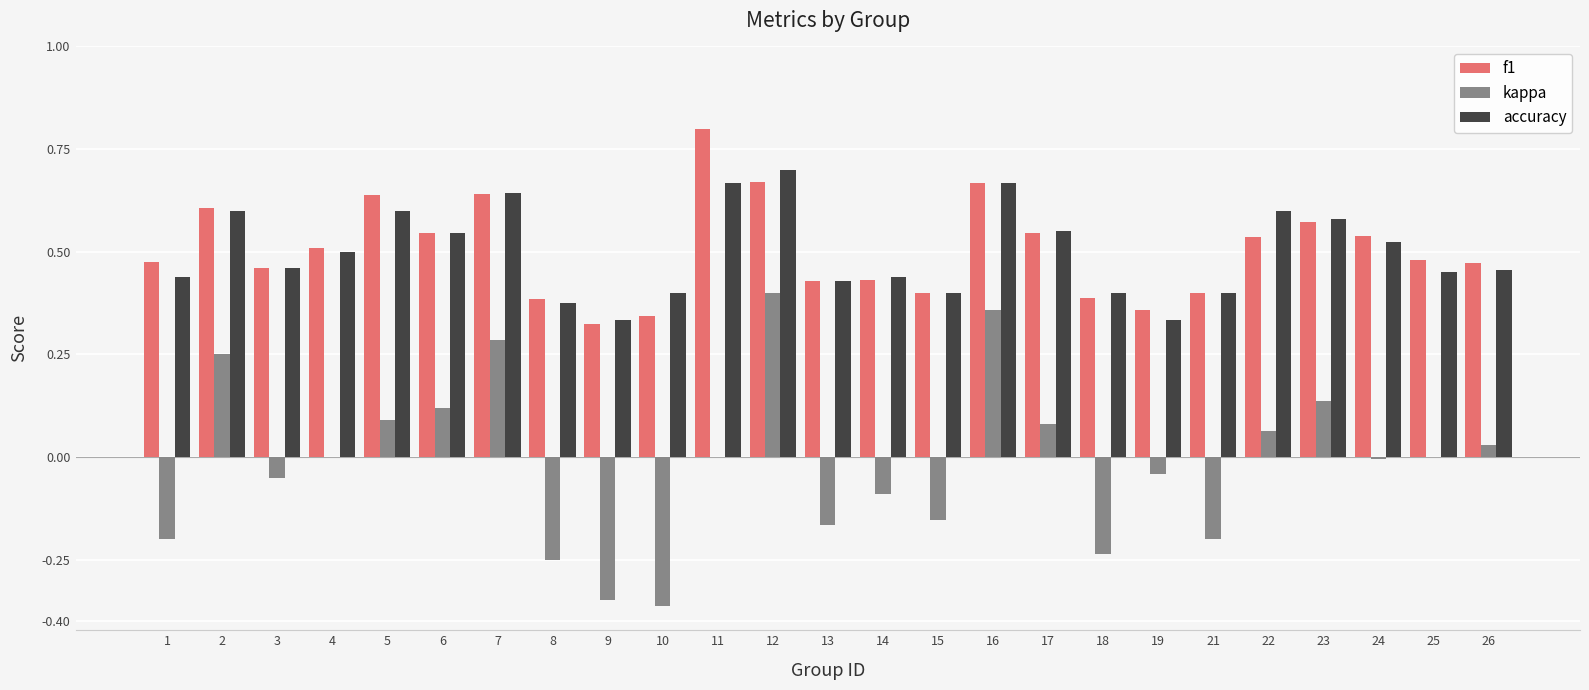

What is the sum of all f1 values?

12.6